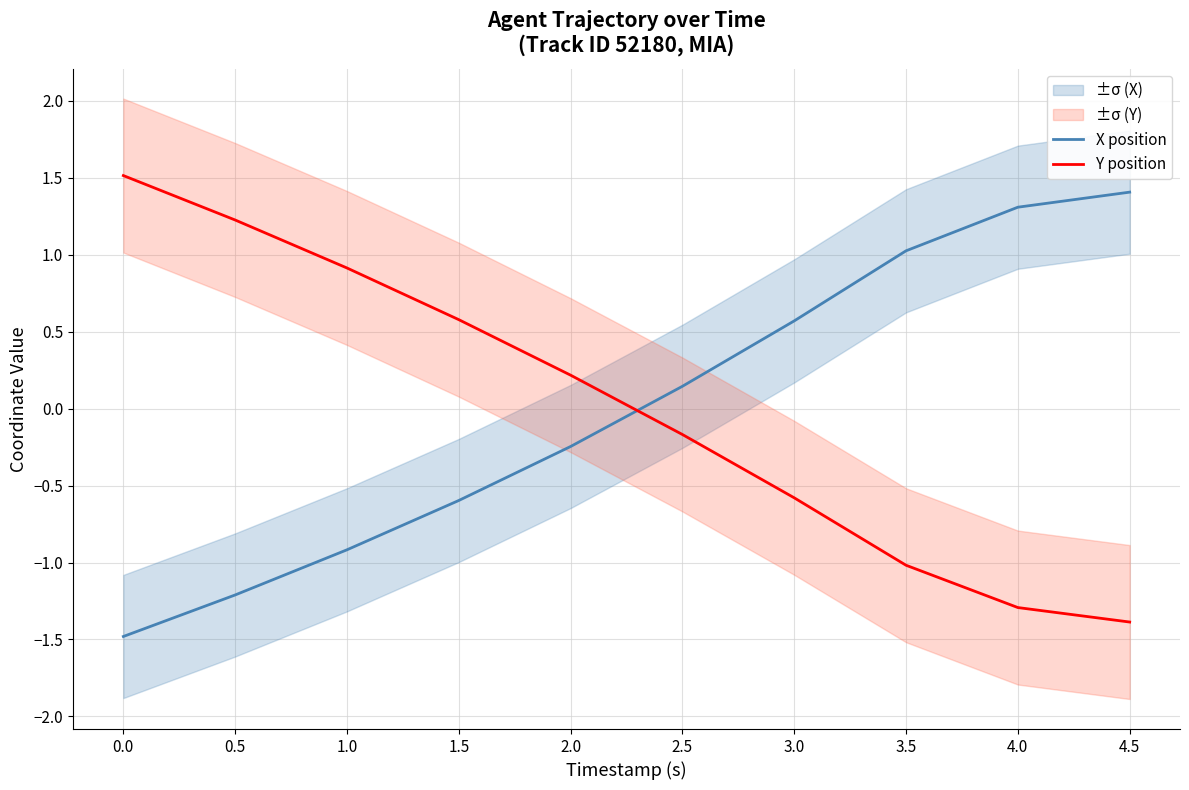

Reading left to right, list all the values displayed in this chart.

X position: -1.5	-1.2	-0.9	-0.6	-0.2	0.1	0.6	1.0	1.3	1.4
Y position: 1.5	1.2	0.9	0.6	0.2	-0.2	-0.6	-1.0	-1.3	-1.4